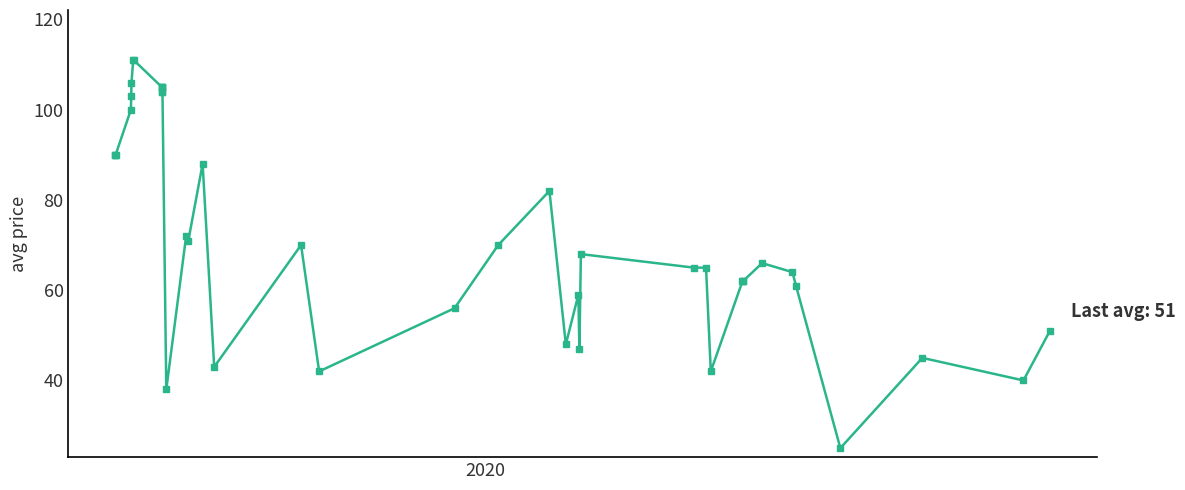

What is the value of the 37th point from the left?

25